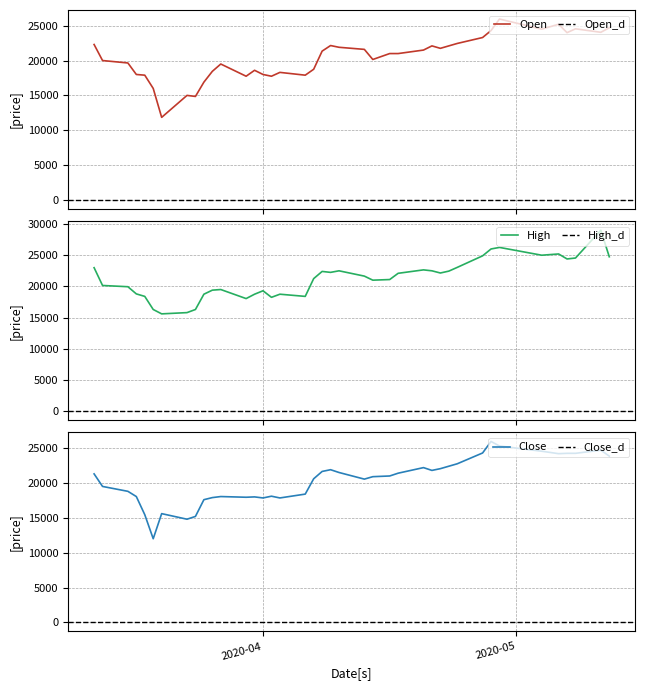

True or false: High and Close cross at least once.

False